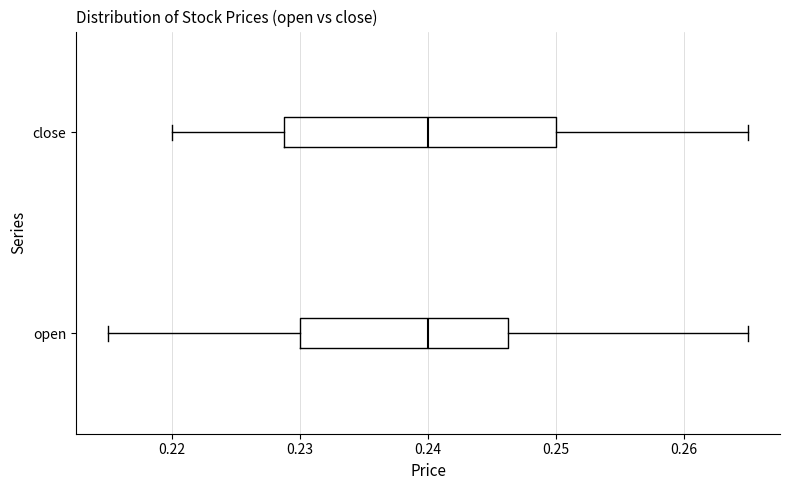

Reading bottom to top, read every box against the x-axis: the position of its median line, the range the box covers, and the ends of its whiskers. The values are not printed on the chart, so give them approximately, as read against the axis.

open: median 0.240, box 0.230 to 0.246, whiskers 0.215 to 0.265
close: median 0.240, box 0.229 to 0.250, whiskers 0.220 to 0.265